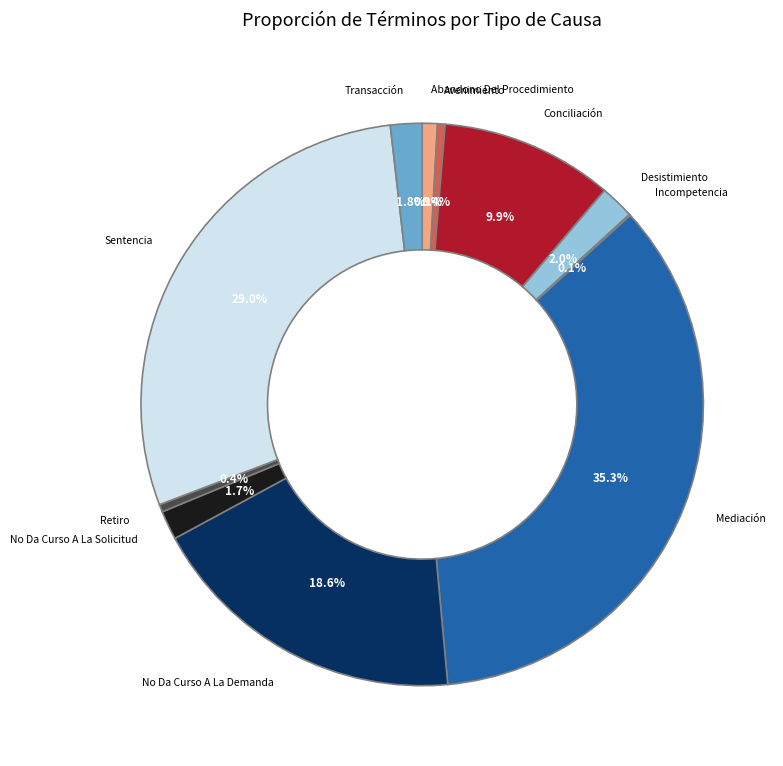

The Sentencia slice represents 29% of the pie. True or false?

True